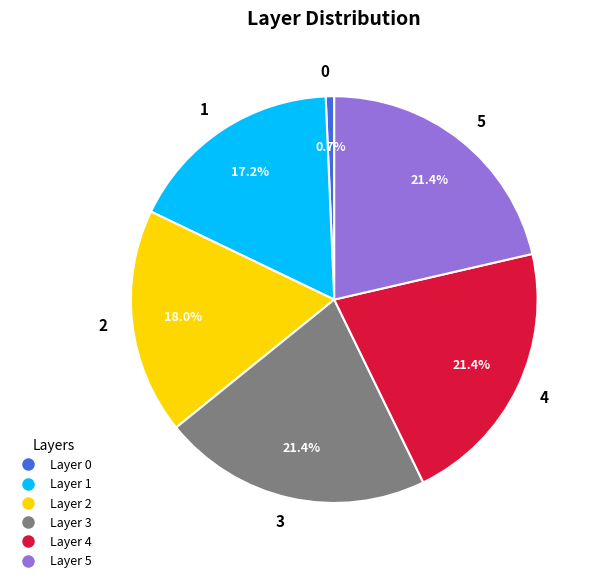

How many segments does this pie chart have?

6